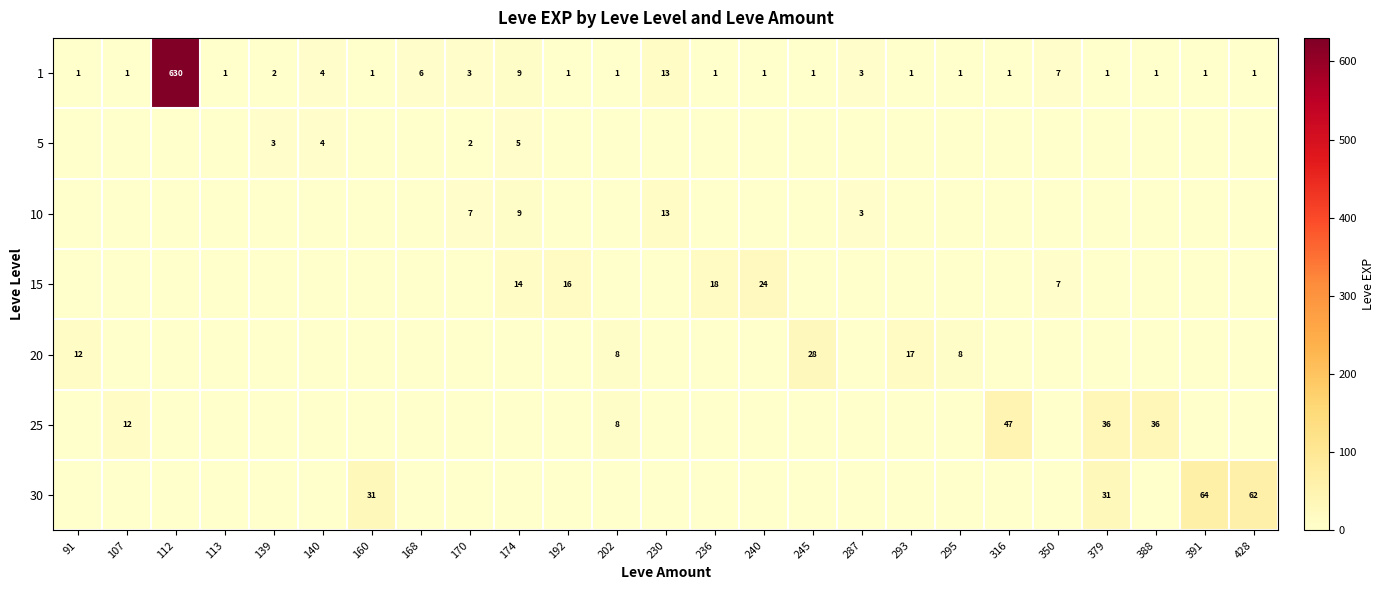

What is the sum of all 1 values?

693